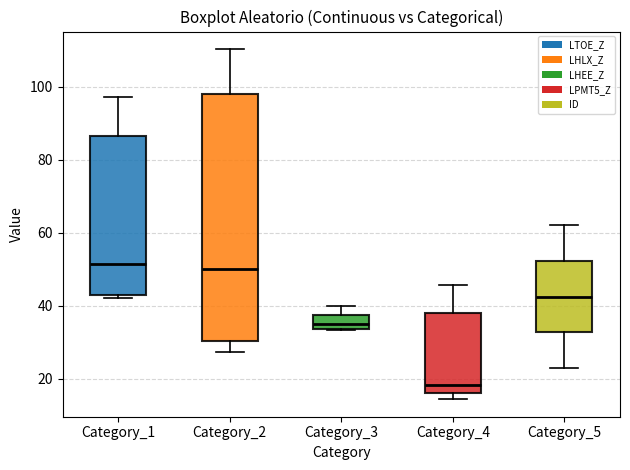

Reading left to right, read every box against the y-axis: the position of its median line, the range the box covers, and the ends of its whiskers. The values are not printed on the chart, so give them approximately, as read against the axis.

Category_1: median 52, box 42 to 86, whiskers 42 (just below the box's lower edge) to 98
Category_2: median 50, box 30 to 98, whiskers 28 to 110
Category_3: median 34 (just above the box's lower edge), box 34 to 38, whiskers 34 to 40
Category_4: median 18, box 16 to 38, whiskers 14 to 46
Category_5: median 42, box 32 to 52, whiskers 24 to 62